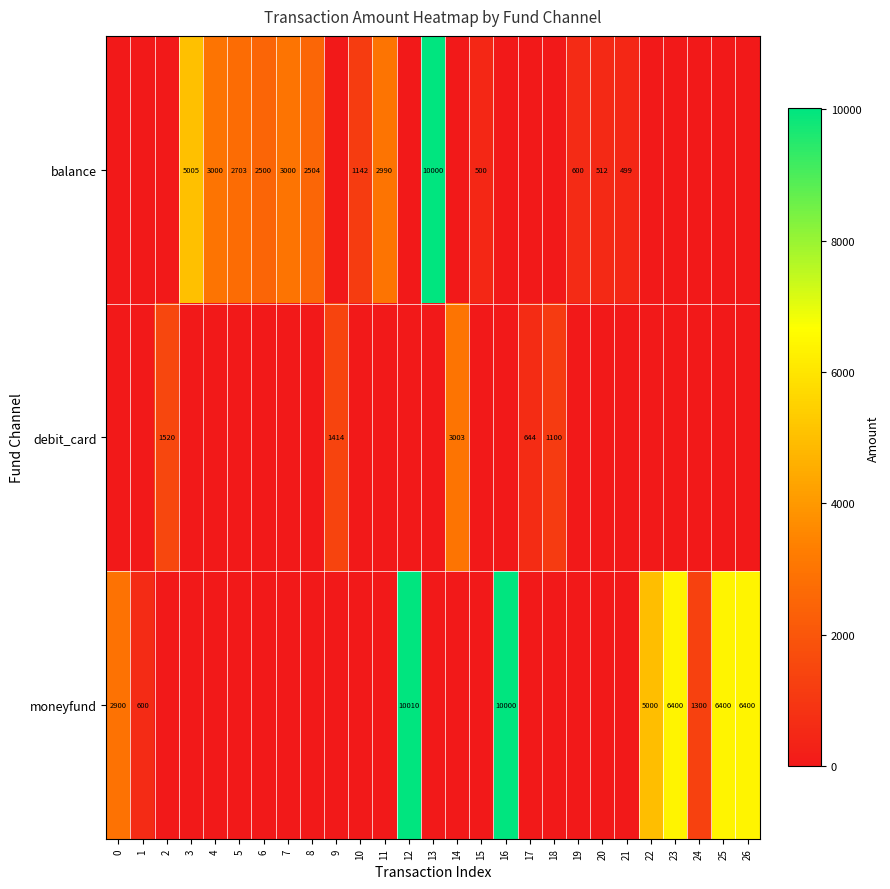

What is the greatest value displayed?

10010.0